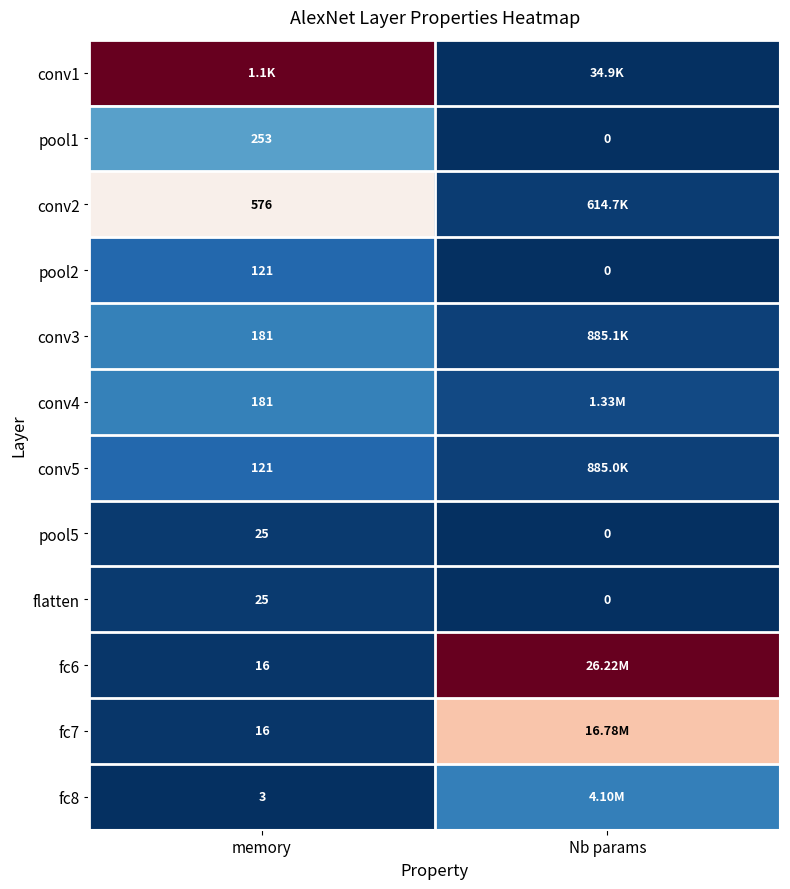

Rank the categories by pool1 value from lowest to highest.

Nb params, memory